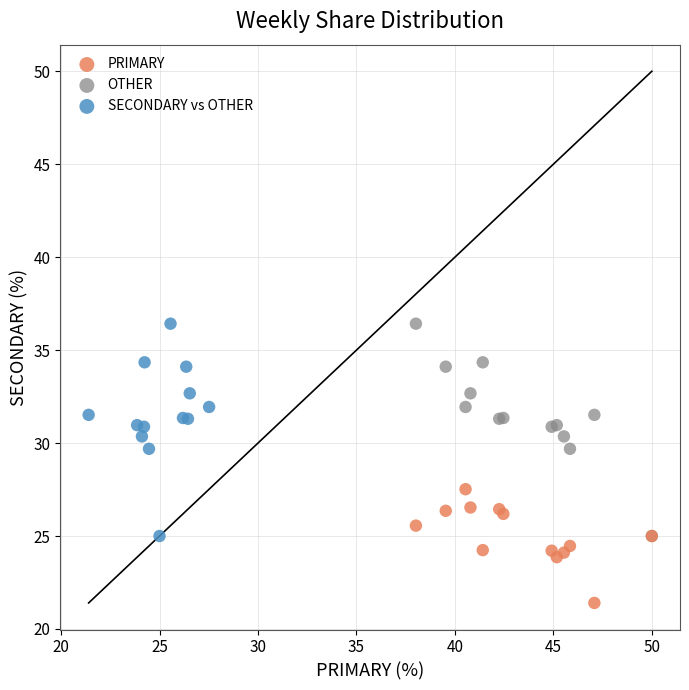

Which series reaches the minimum Y coordinate?

PRIMARY